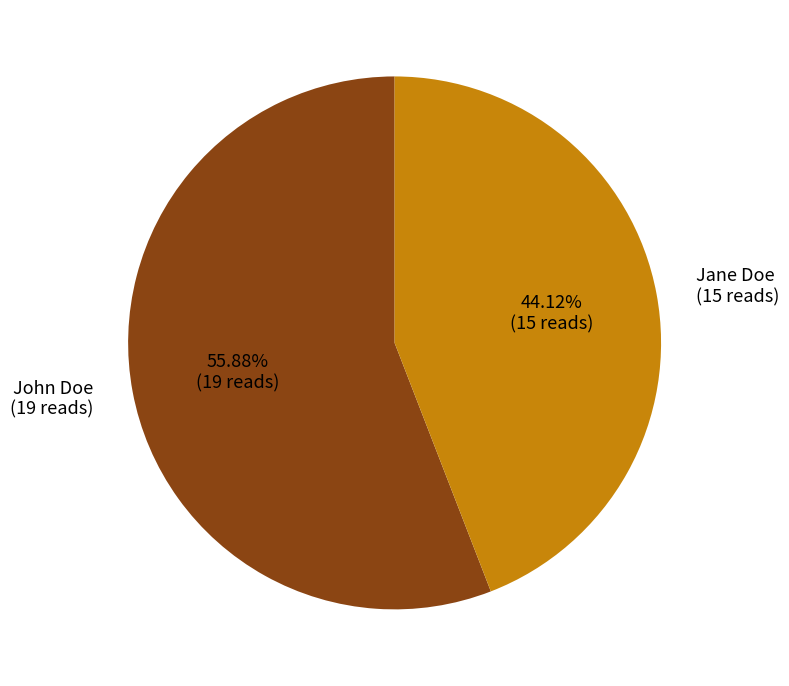

Approximately how many times larger is the value at John Doe compared to Jane Doe?

1.3